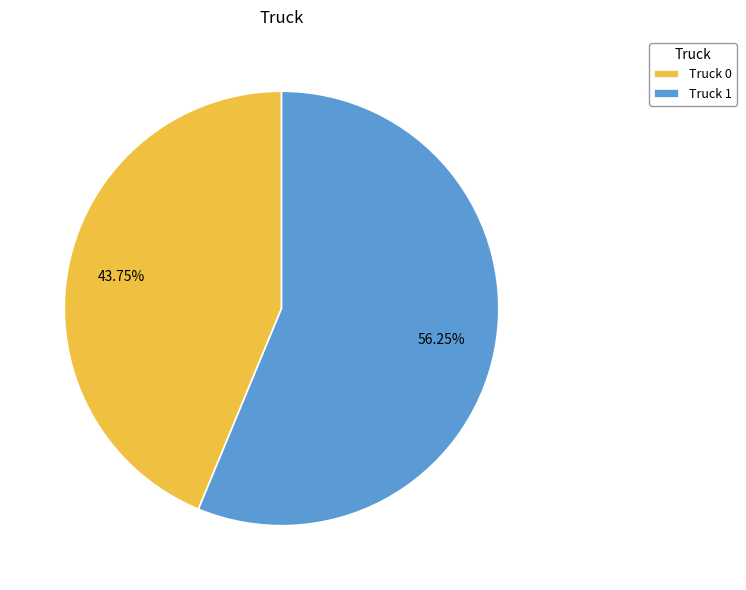

How many slices are in this pie chart?

2